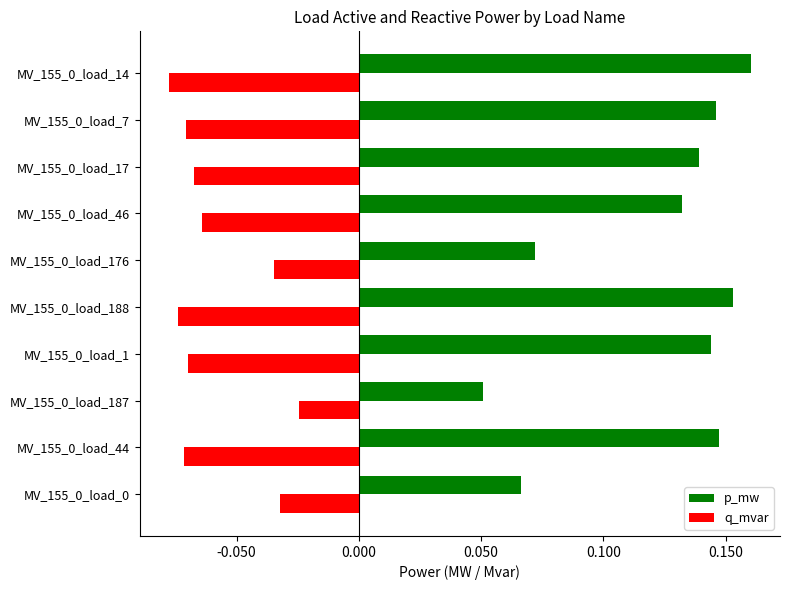

At how many categories does at least one series exceed 0?

10